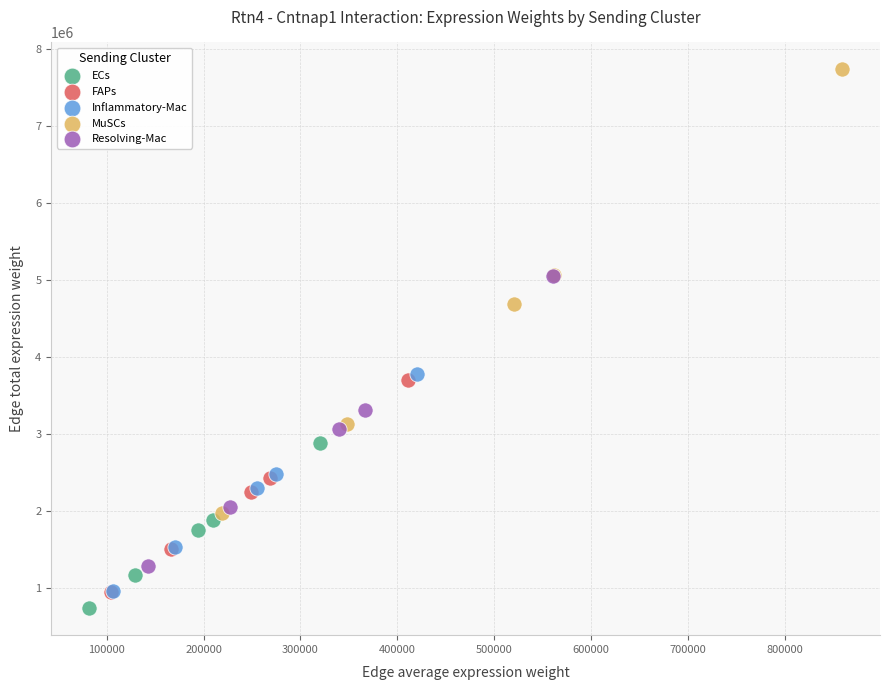

Which series reaches the maximum Y coordinate?

MuSCs